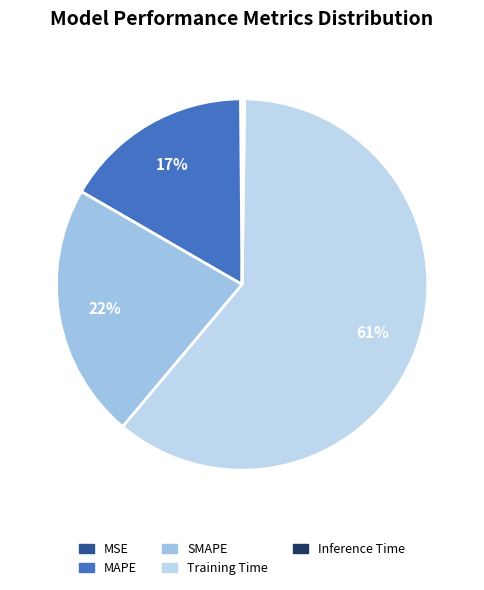

Rank the categories by value from lowest to highest.

MSE, Inference Time, MAPE, SMAPE, Training Time